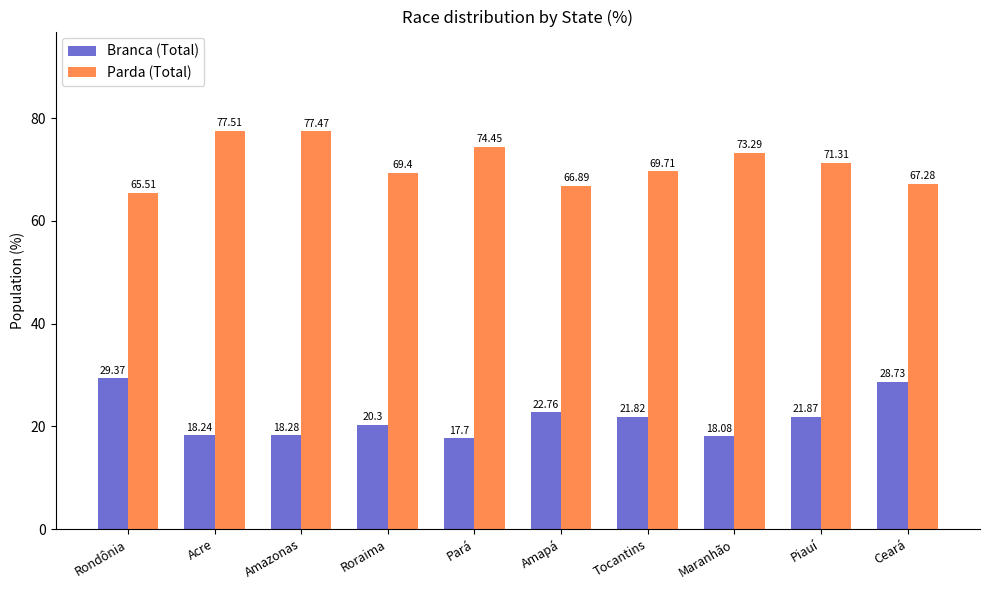

Reading left to right, extract all data points from this chart.

Branca (Total): Rondônia=29.4	Acre=18.2	Amazonas=18.3	Roraima=20.3	Pará=17.7	Amapá=22.8	Tocantins=21.8	Maranhão=18.1	Piauí=21.9	Ceará=28.7
Parda (Total): Rondônia=65.5	Acre=77.5	Amazonas=77.5	Roraima=69.4	Pará=74.5	Amapá=66.9	Tocantins=69.7	Maranhão=73.3	Piauí=71.3	Ceará=67.3